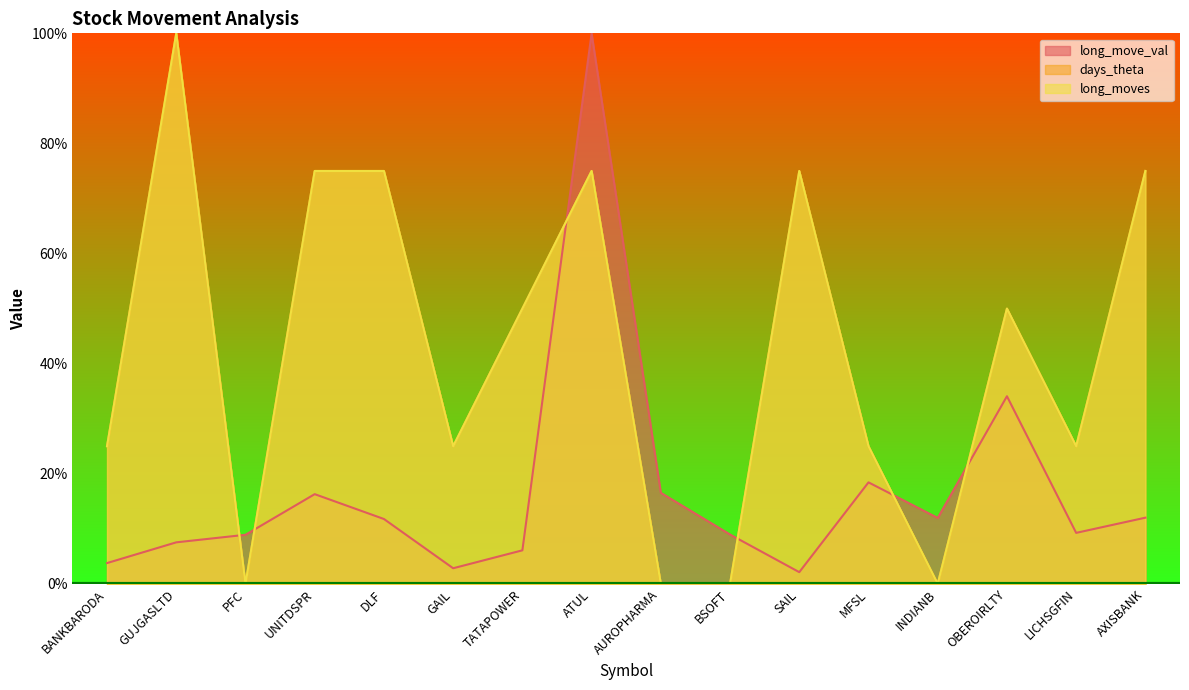

What is the approximate value of days_theta at GUJGASLTD?

100.0